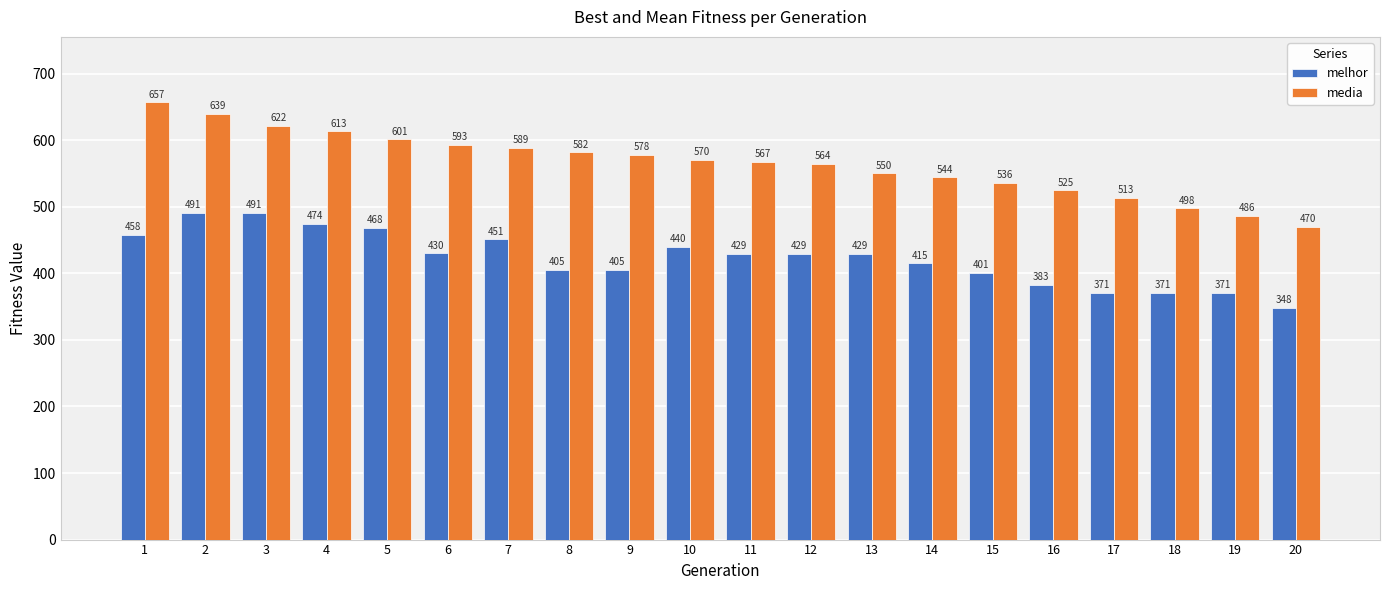

How many categories are shown in the chart?

20